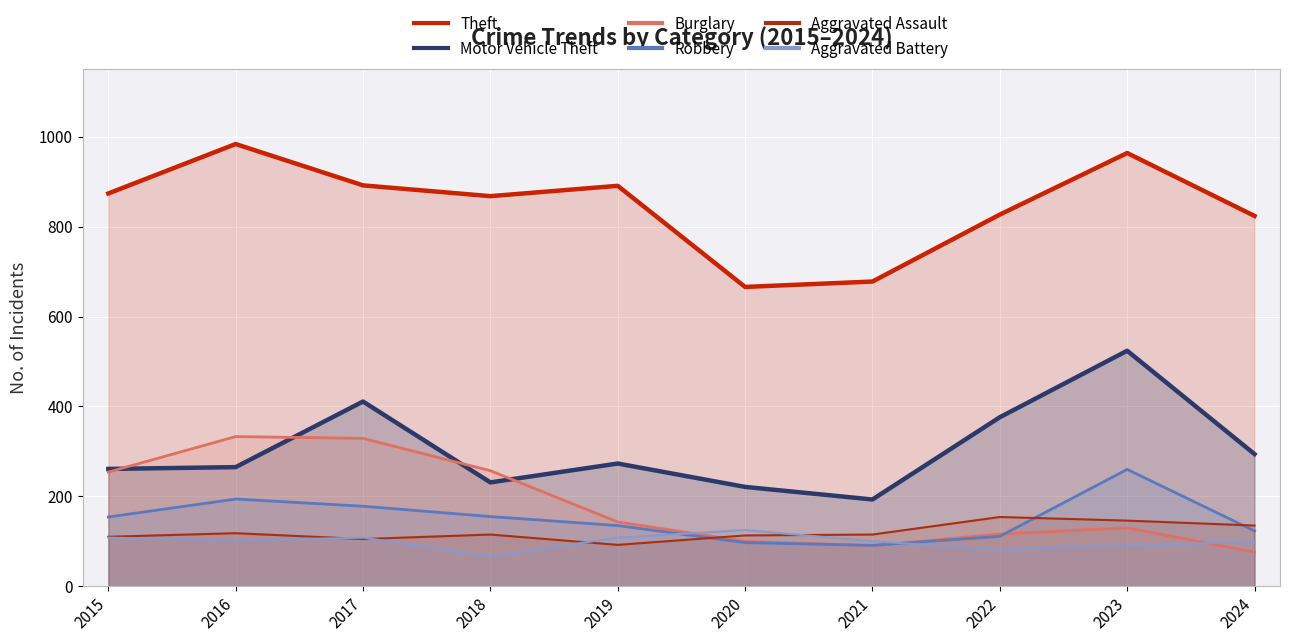

Does the chart display data point markers on the line(s)?

No